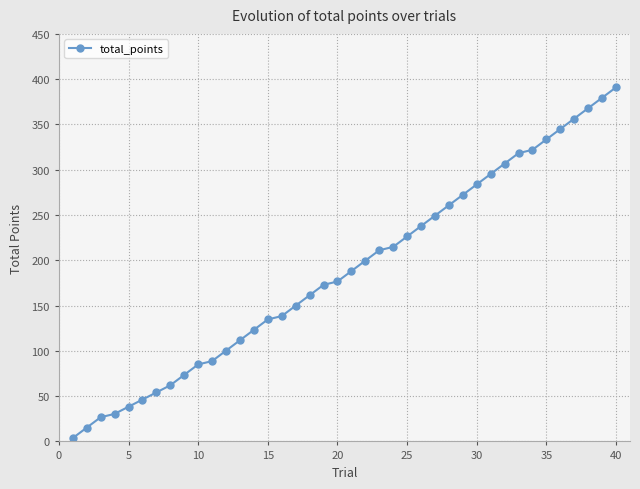

How many data points are less than 188?

20